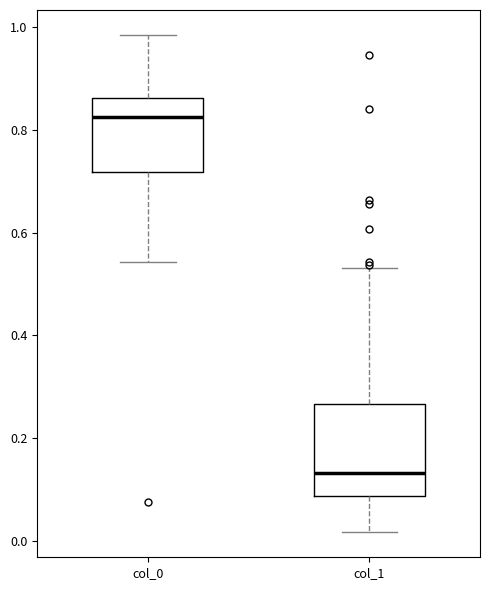

Which box has the lowest median line?

col_1